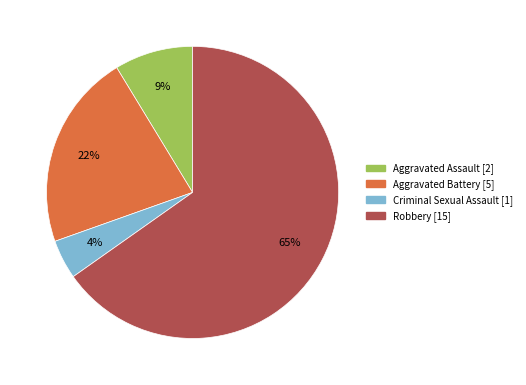

To the nearest percent, what is the difference between the Aggravated Battery and Robbery slice percentages?

43%